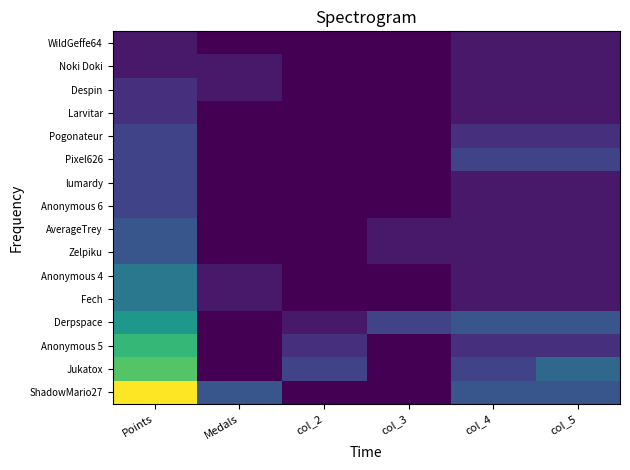

Which label corresponds to the smallest value in the chart?

col_2